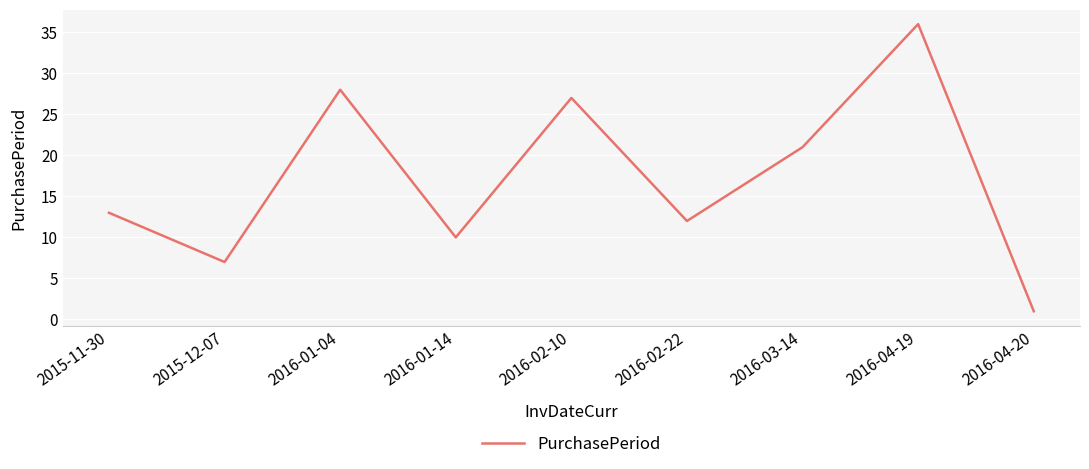

Where is the first local maximum?

2016-01-04